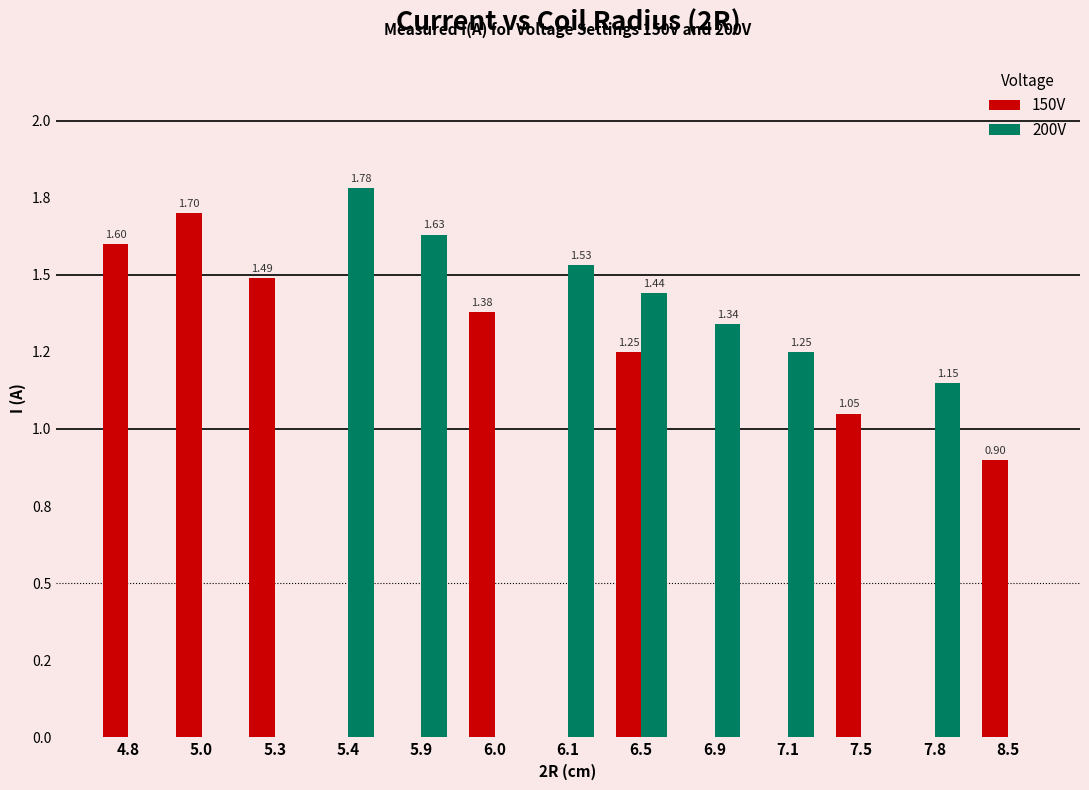

True or false: 150V has a value of 1.7 at 6.5.

False